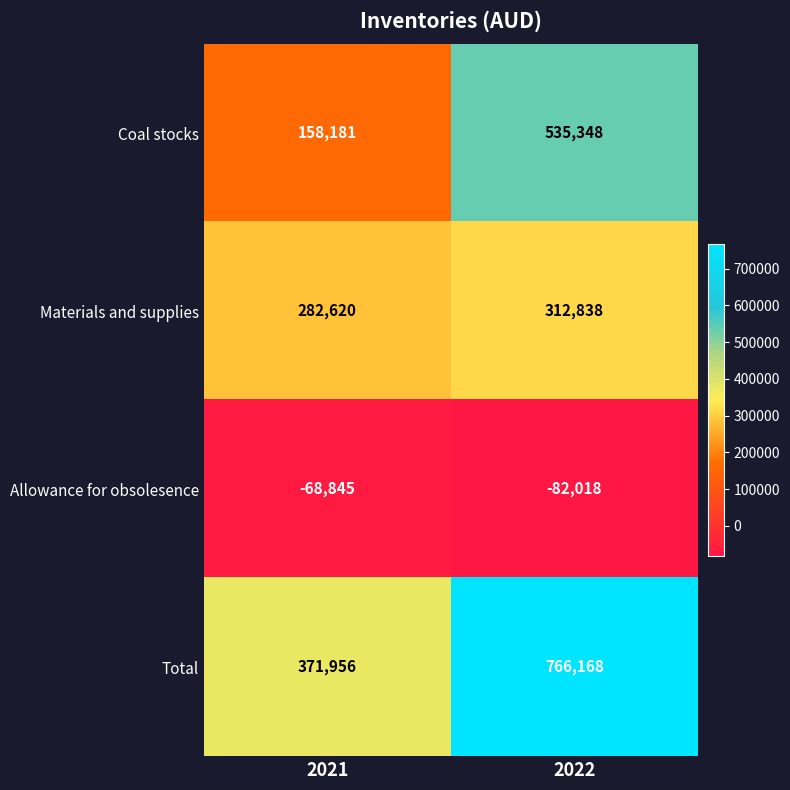

How many data points does each series have?

2